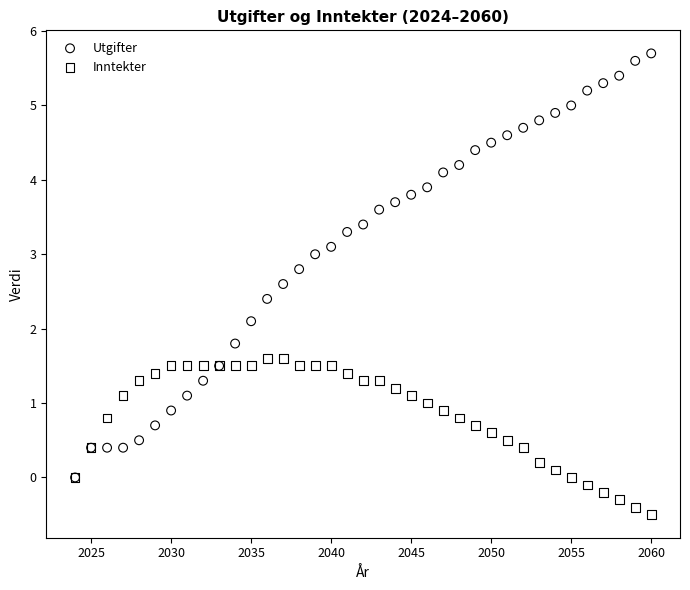

Across all series, what Y value is closest to 2?

2.1